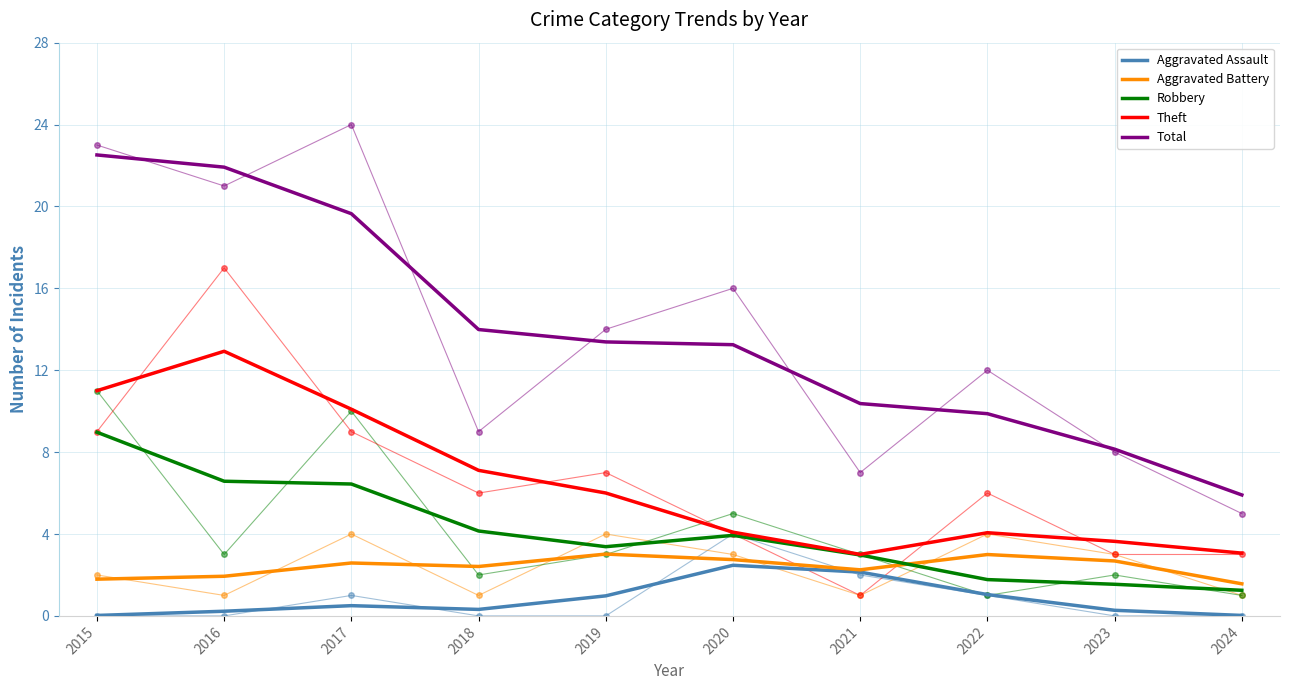

What is the sum of the Theft values at 2021 and 2022?

7.1